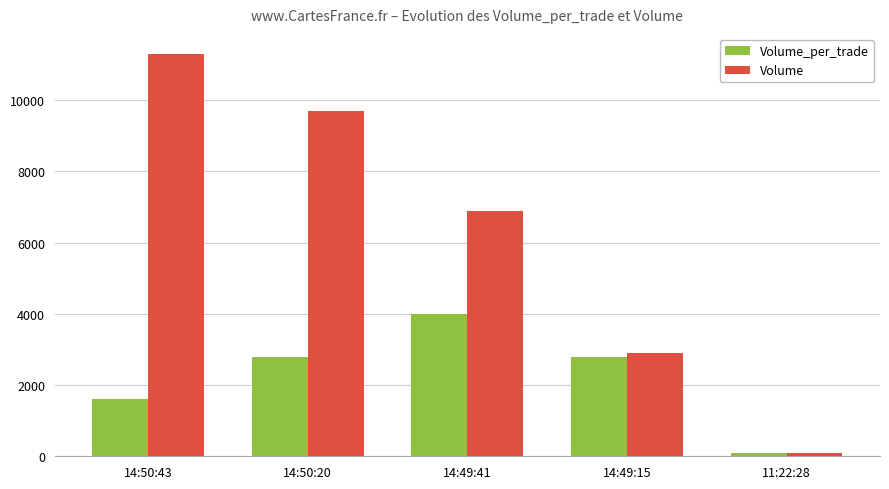

What is the label of the 3rd bar from the right?

14:49:41